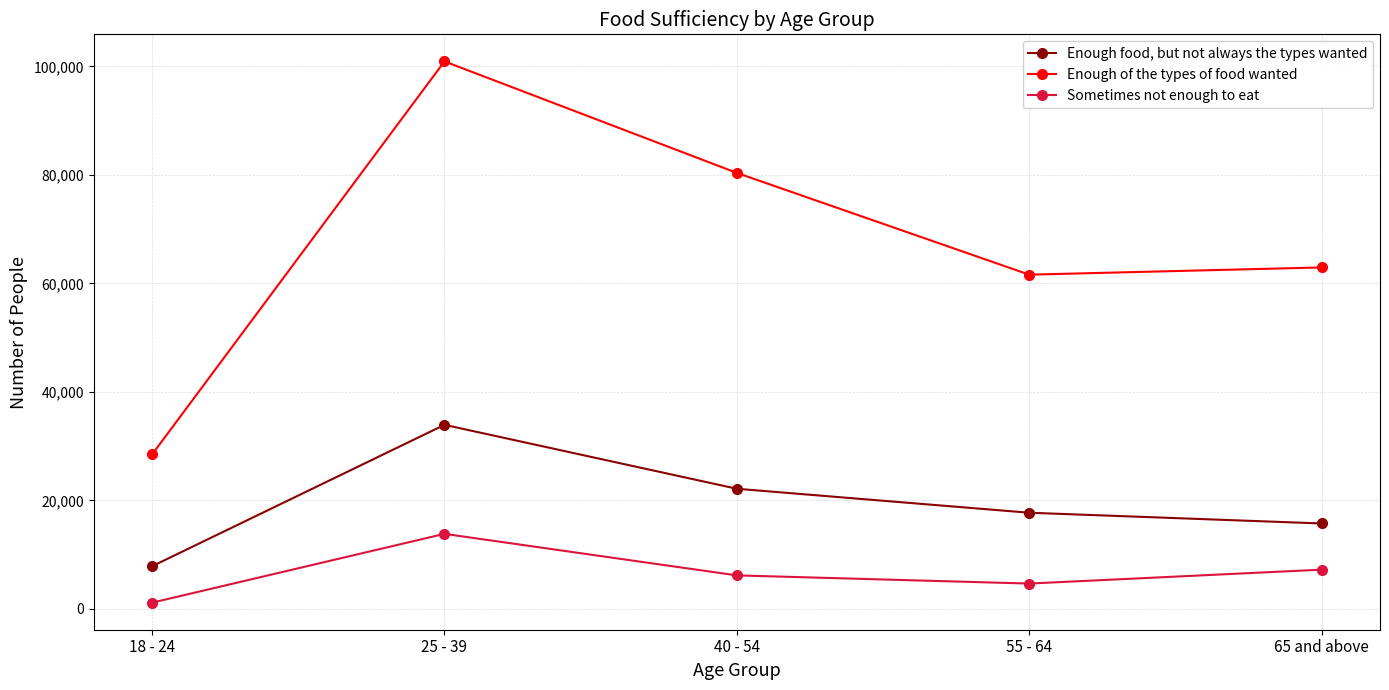

What is the label of the 2nd point from the left?

25 - 39